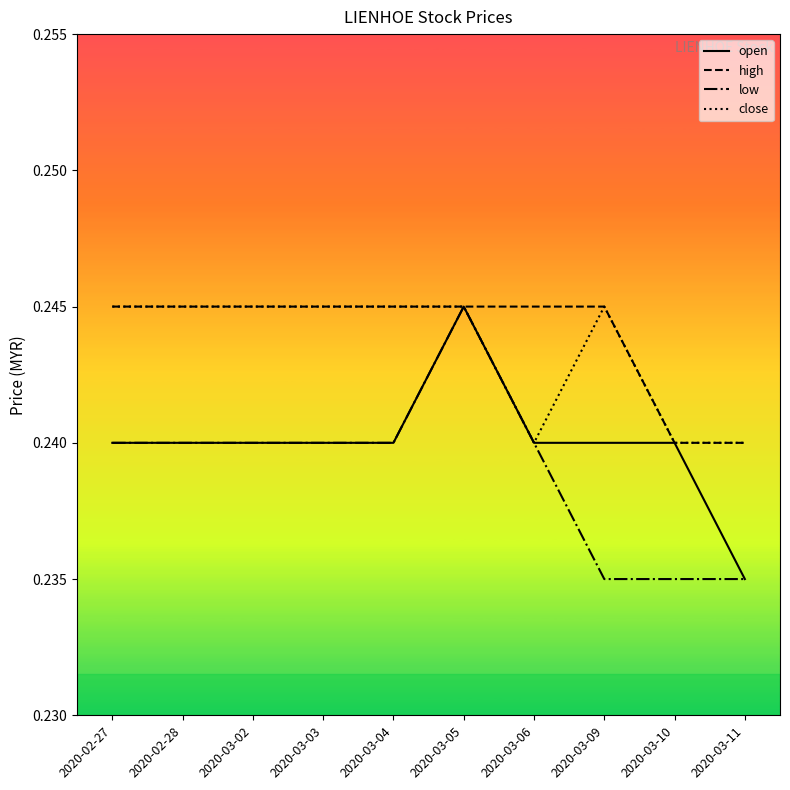

What position from the left is 2020-03-03?

4